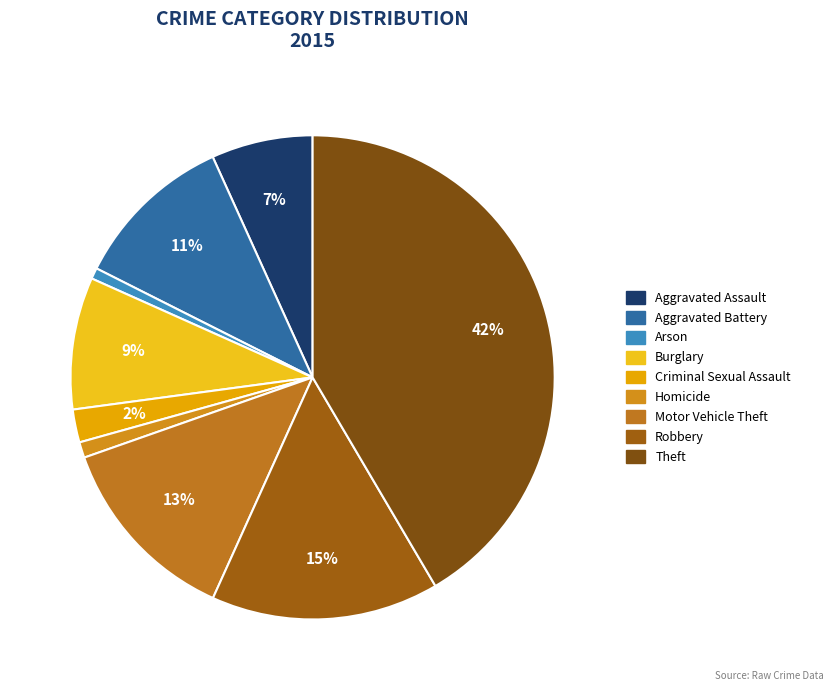

To the nearest percent, what is the difference between the largest and smallest slice percentages?

41%